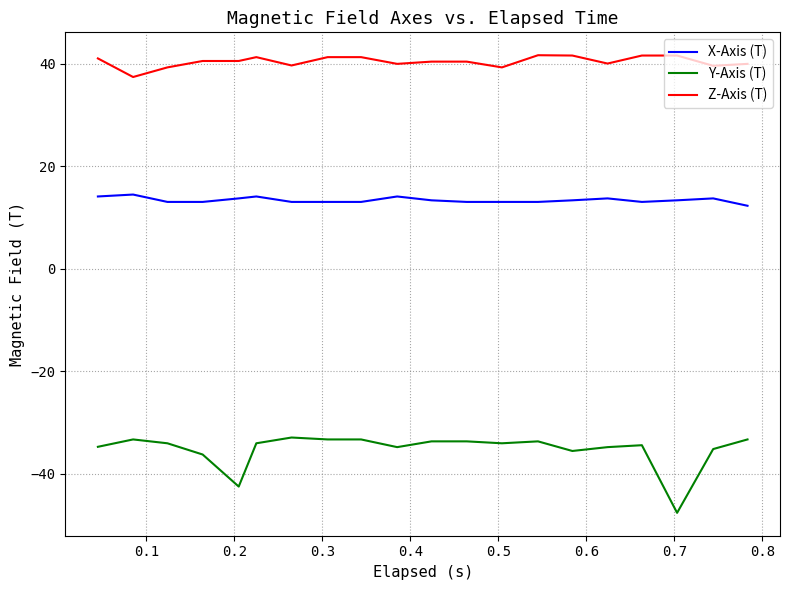

What is the highest value of the Z-Axis (T) series?

41.6